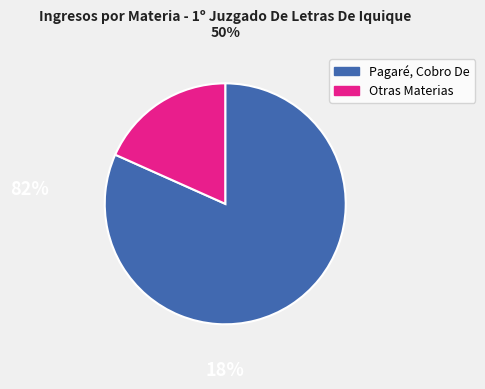

Is there any slice that represents more than half of the pie?

Yes